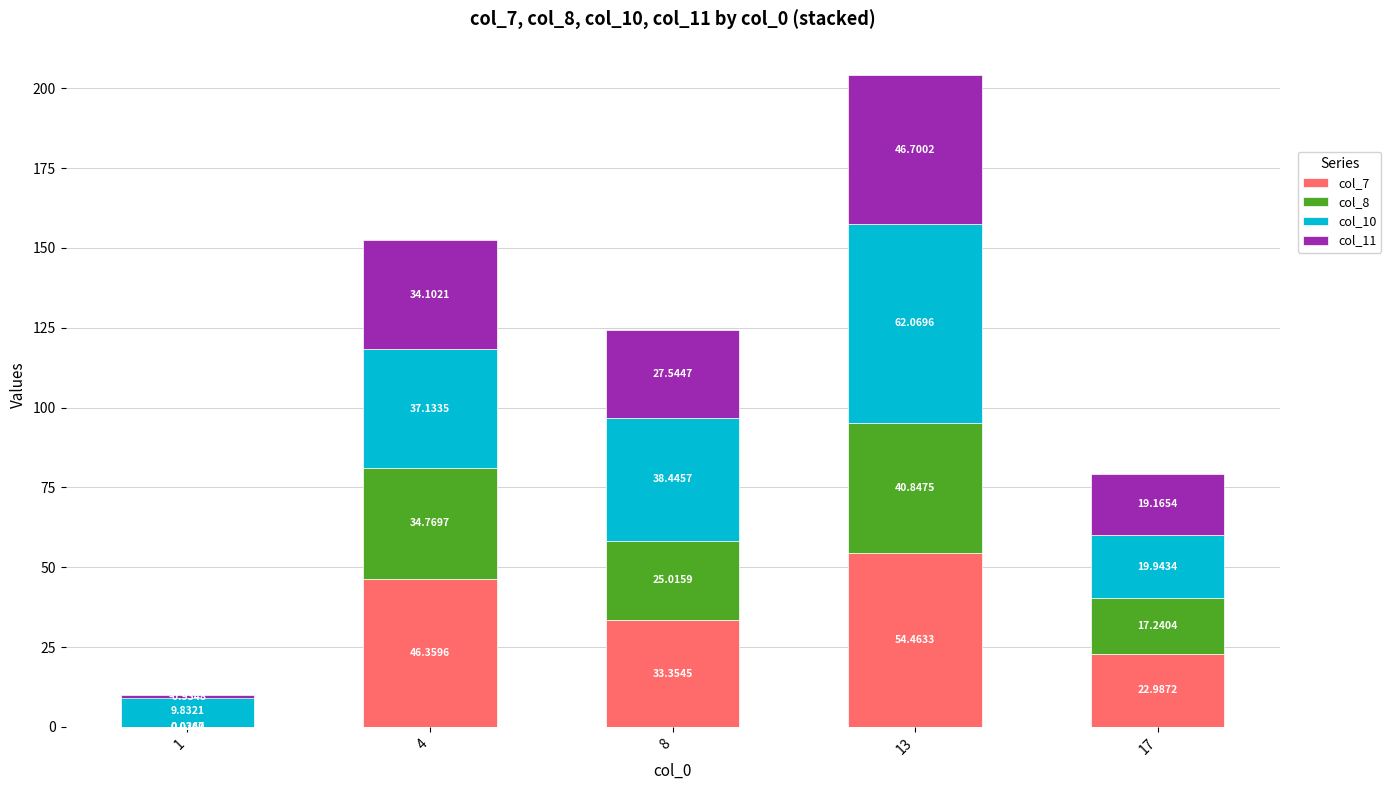

What is the difference between the maximum and minimum values in the col_10 series?

52.2